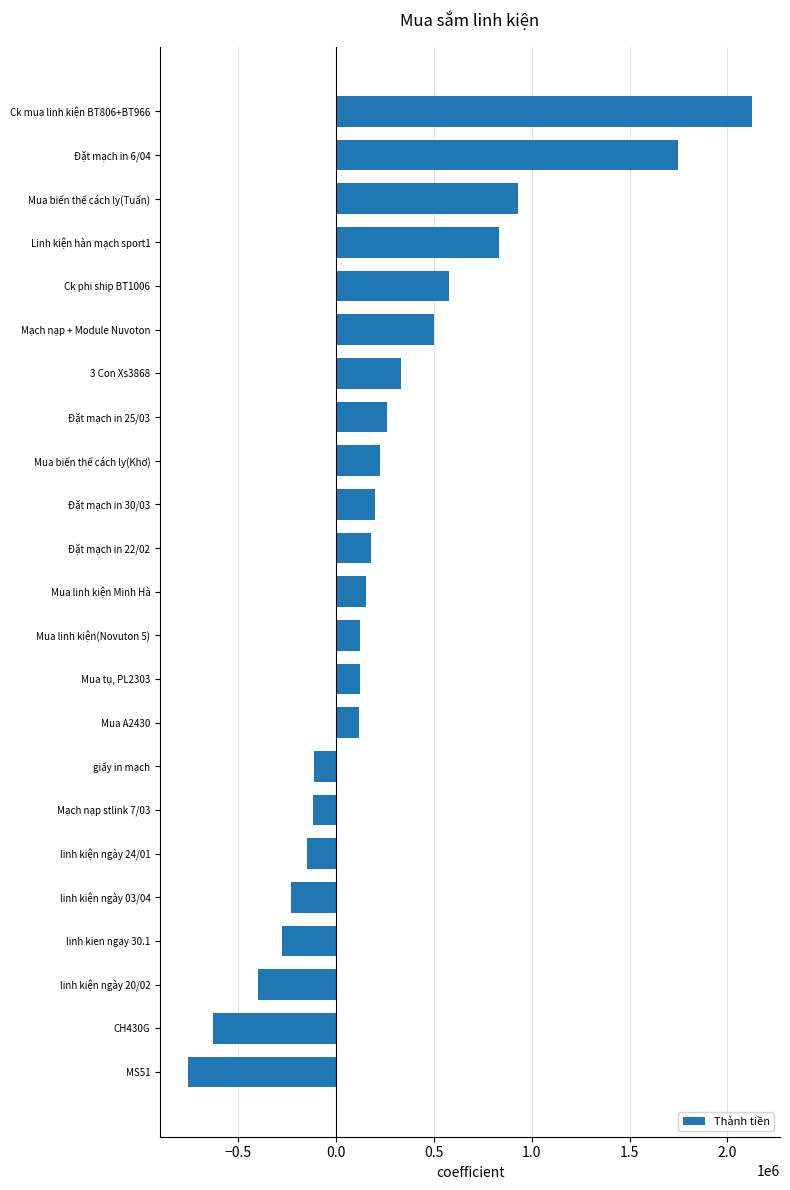

Which label corresponds to the smallest value in the chart?

MS51